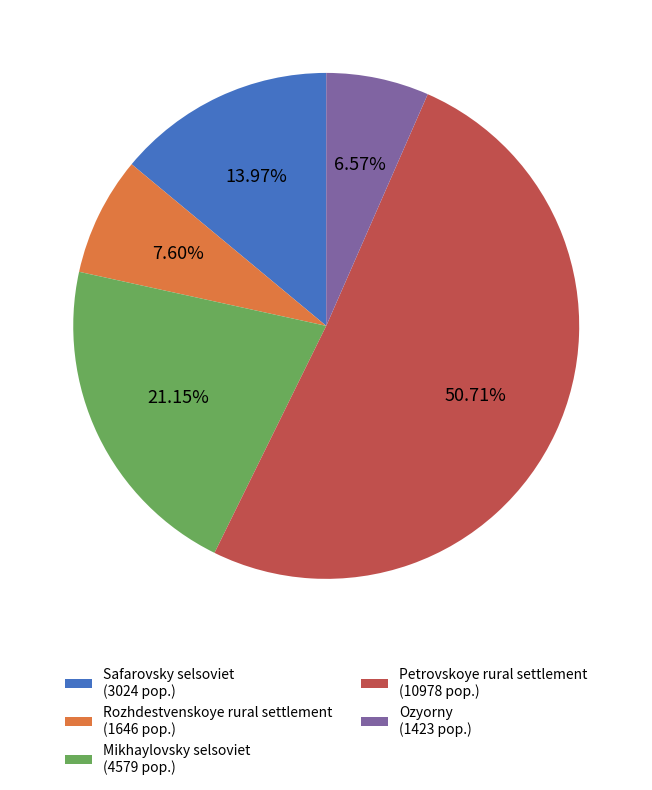

To the nearest percent, what is the average slice percentage?

20%